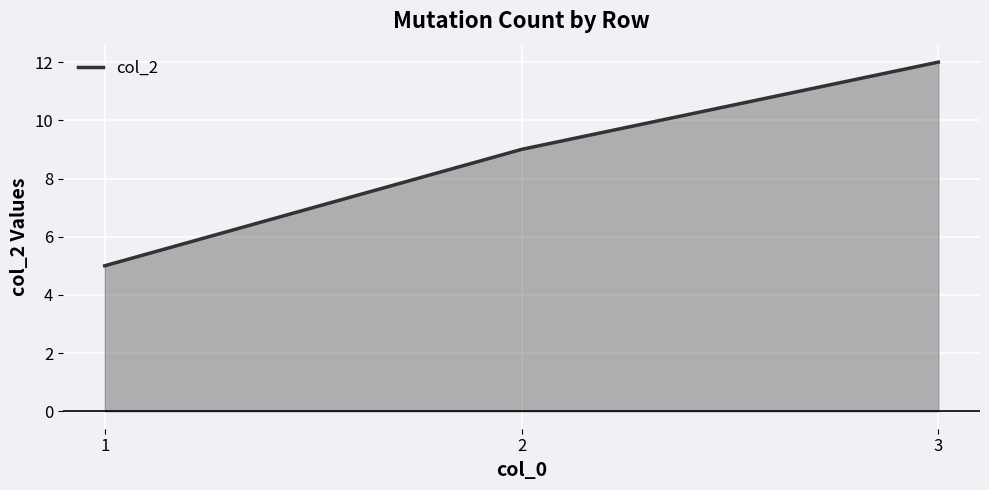

List the labels in order of value, largest first.

3, 2, 1